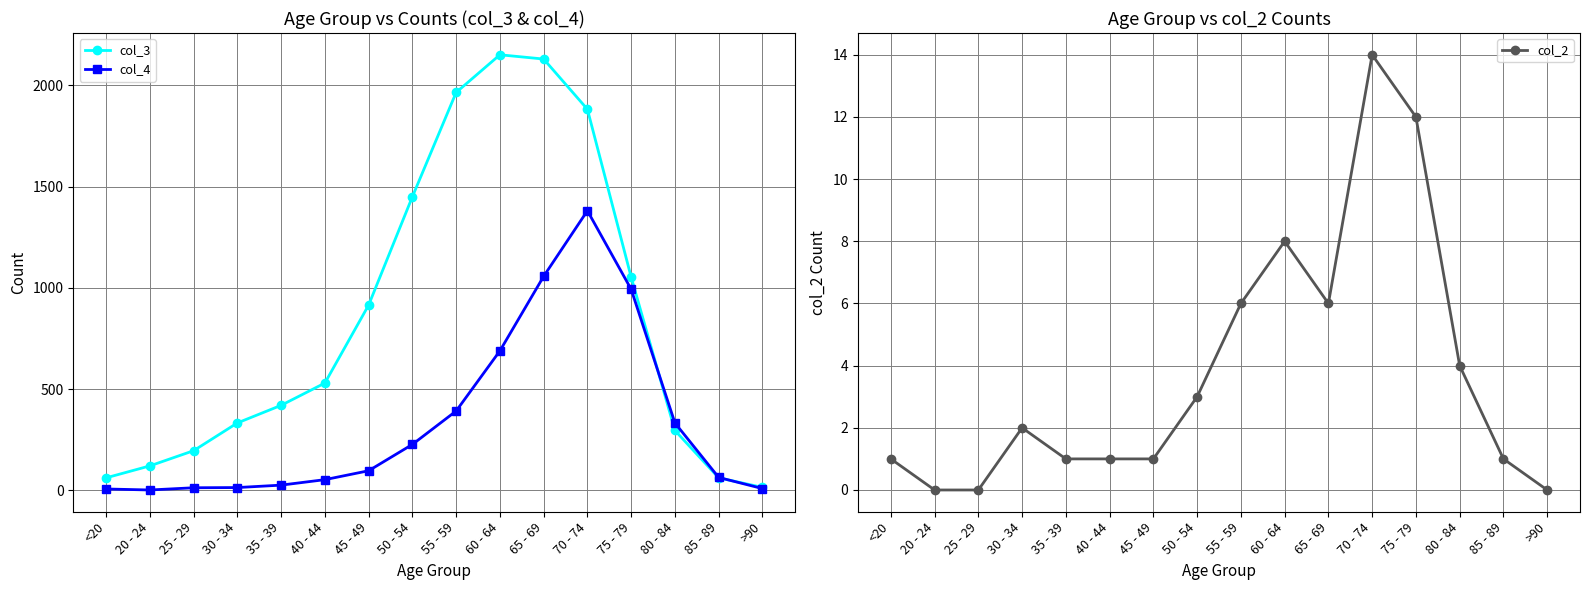

Where is the first local minimum for col_4?

20 - 24